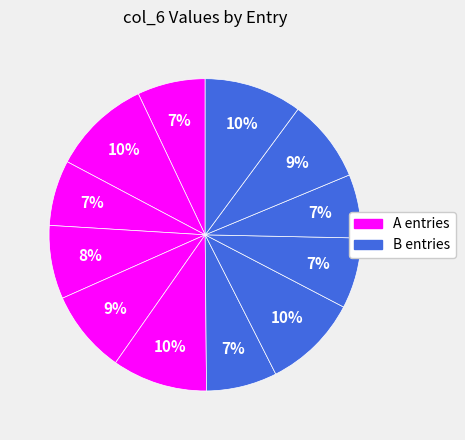

Count the number of slices in the pie.

12